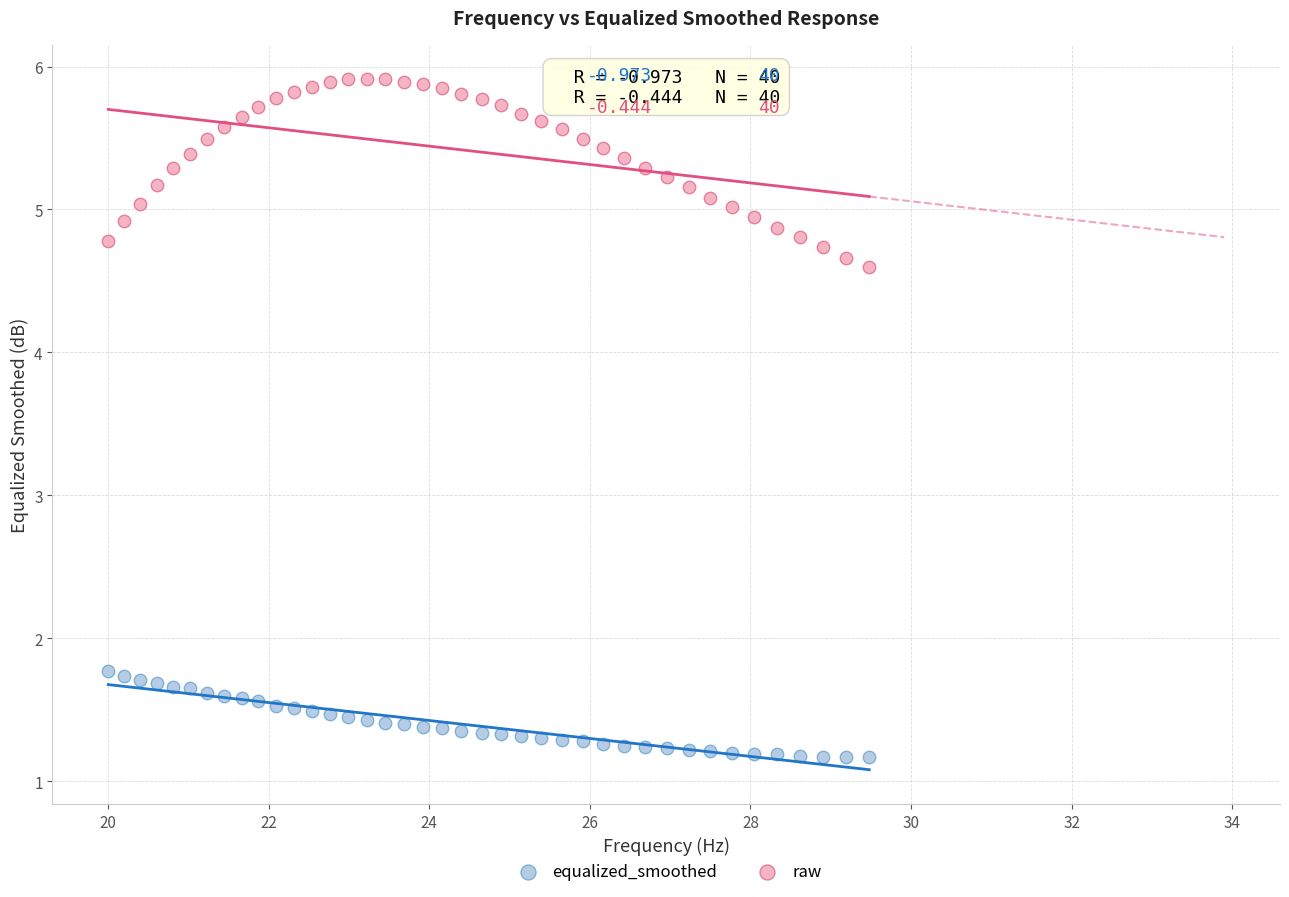

Which series has the largest Y range (max minus min)?

raw